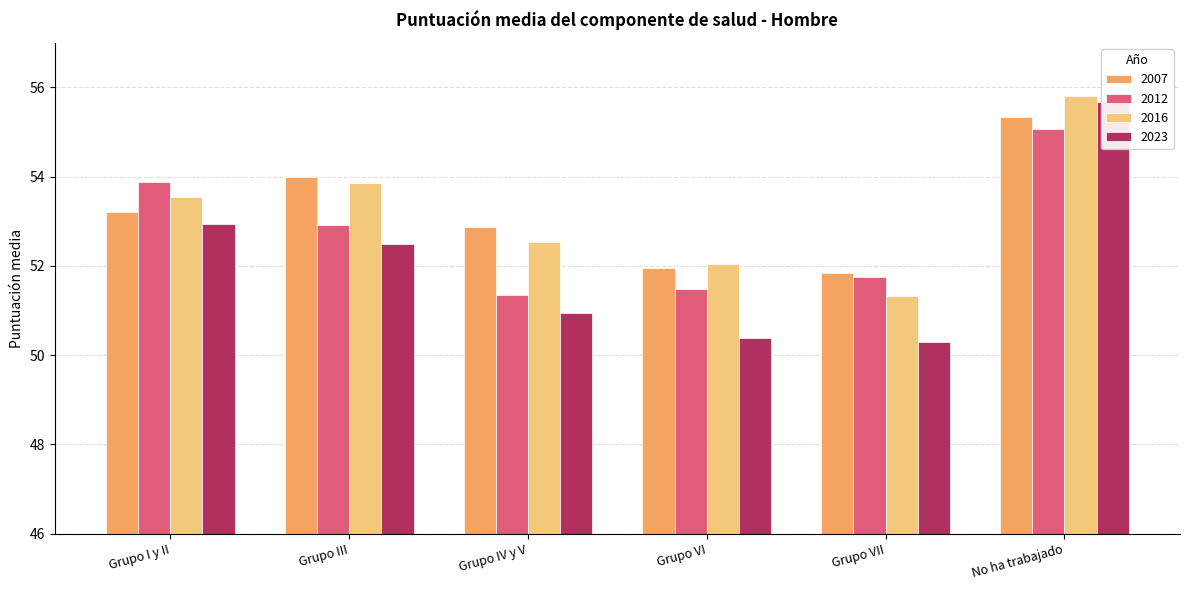

Between Grupo VII and Grupo I y II, which is larger?

Grupo I y II